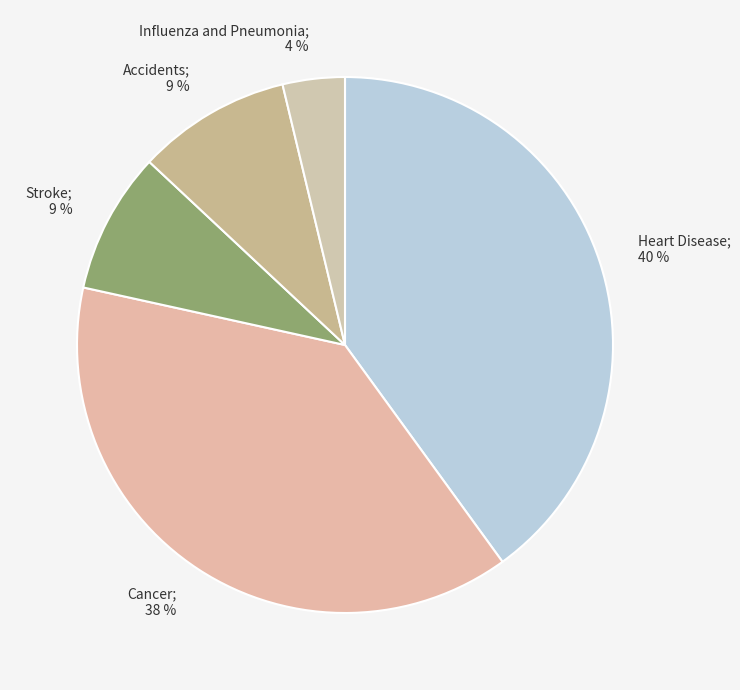

How many slices are in this pie chart?

5